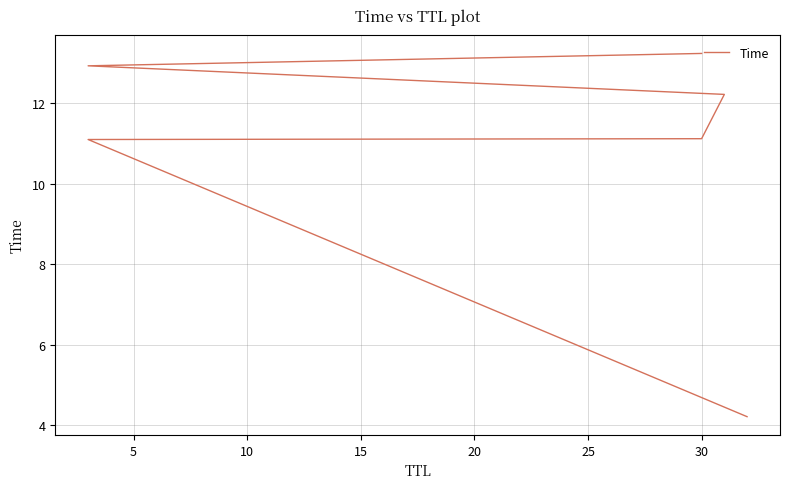

What is the ratio of the value at 20 to the value at 25?

1.0